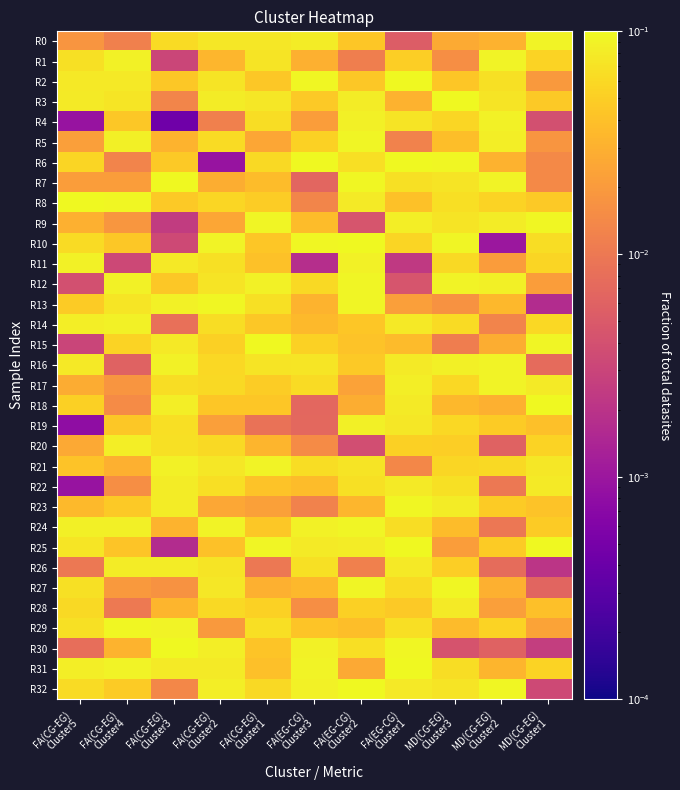

Which series changed the most between FA(EG-CG) Cluster2 and MD(CG-EG) Cluster1?

R32